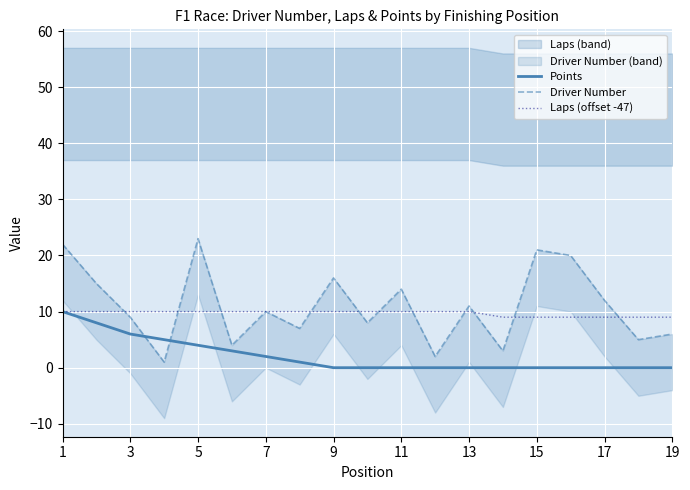

Is this an area chart (filled region under the line)?

No